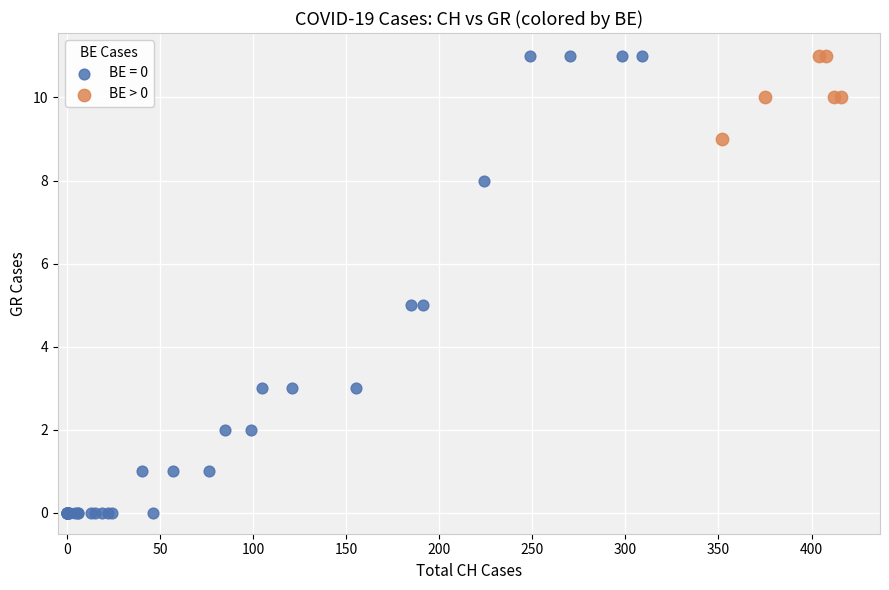

Which series contains the lowest Y value?

BE = 0